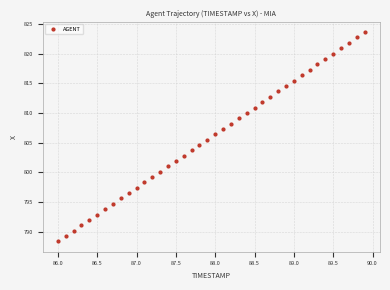

What is the range of Y values (max minus min)?

35.2